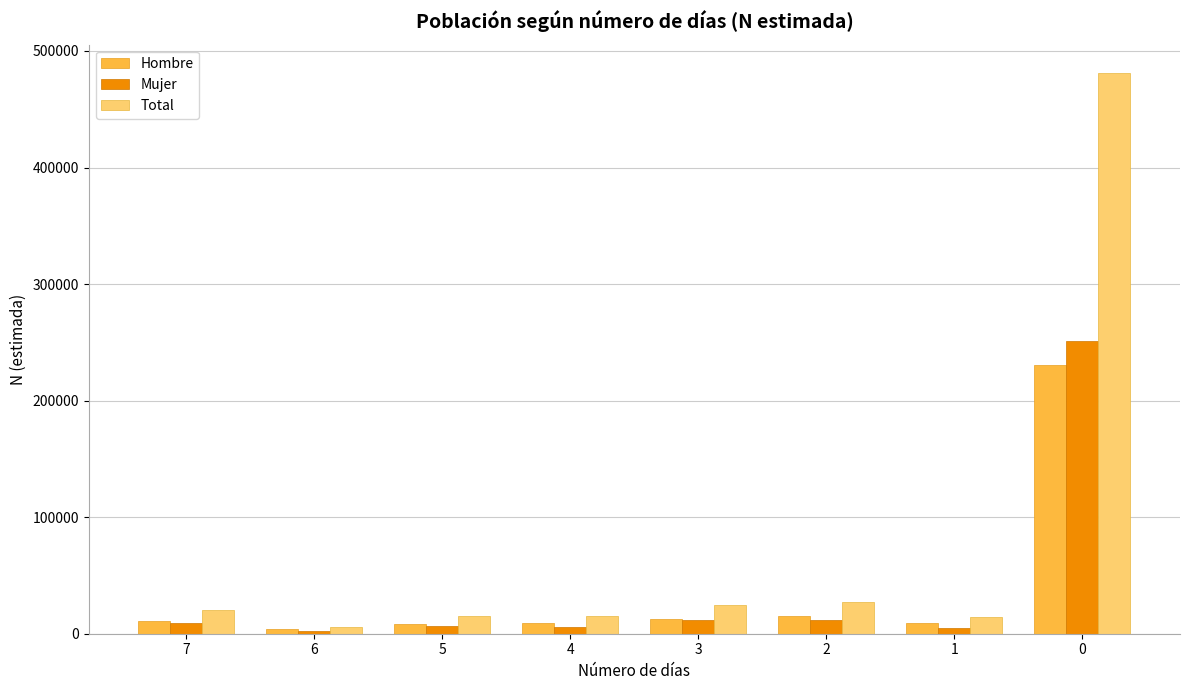

What are all the series names shown in the legend?

Hombre, Mujer, Total